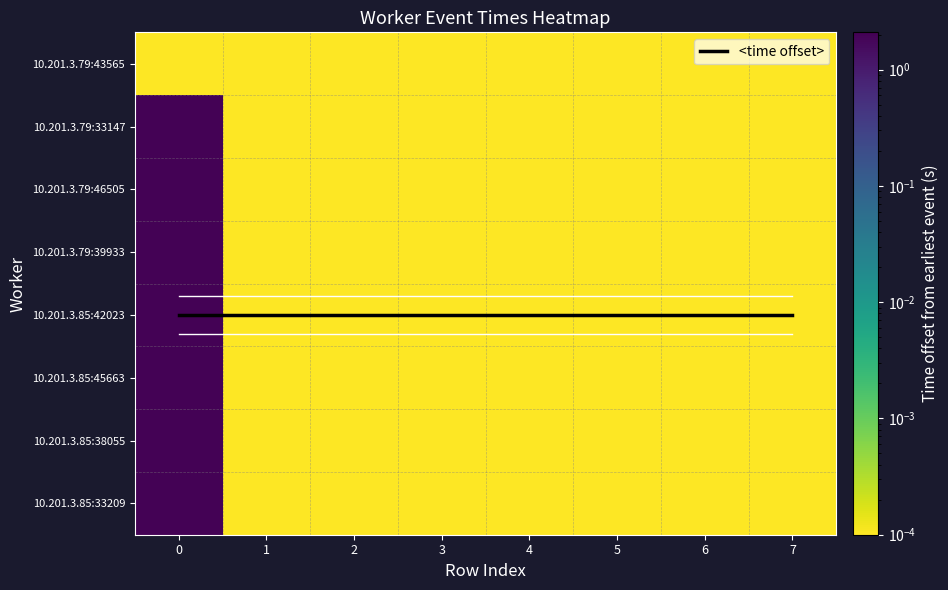

List the labels in order of 10.201.3.79:43565 value, largest first.

0, 1, 2, 3, 4, 5, 6, 7